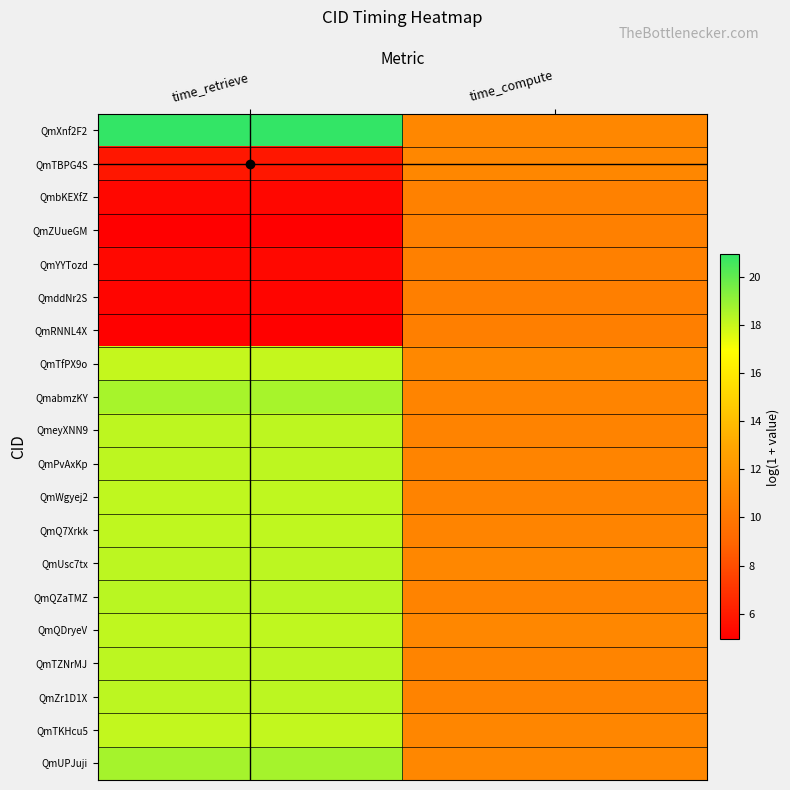

At how many categories does at least one series exceed 5?

2